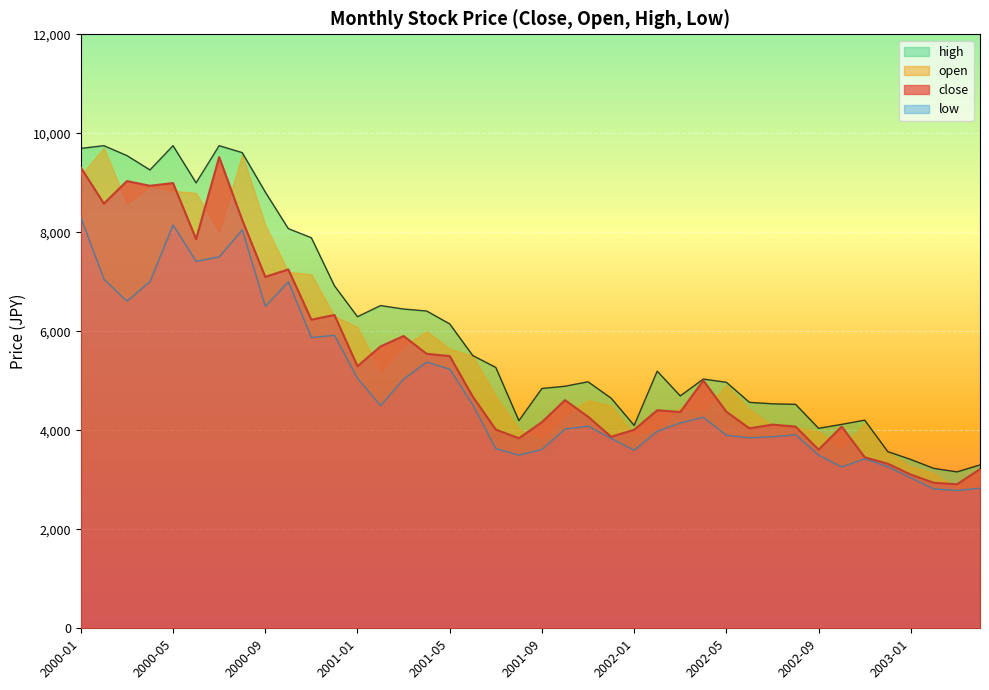

Which series has the widest spread of values?

close